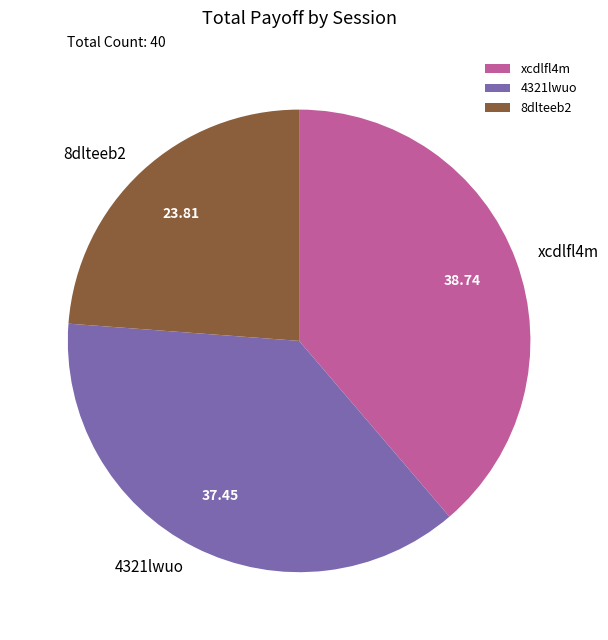

Rank the categories by value from highest to lowest.

xcdlfl4m, 4321lwuo, 8dlteeb2